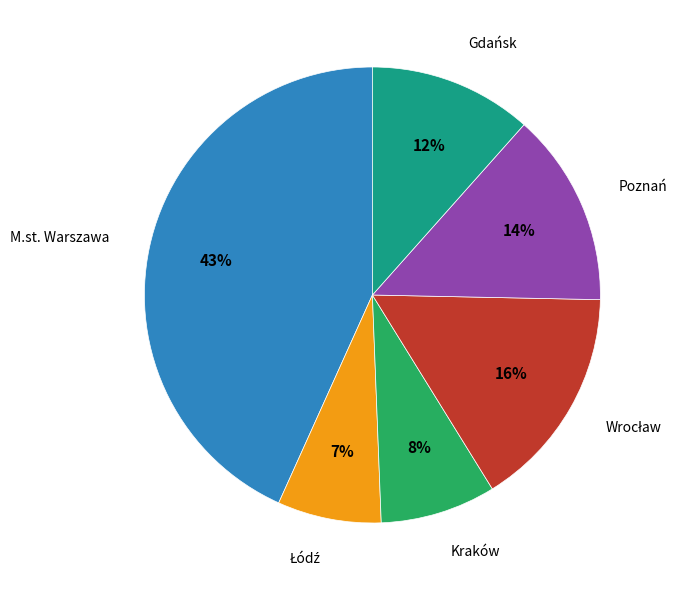

Between Kraków and Gdańsk, which is larger?

Gdańsk